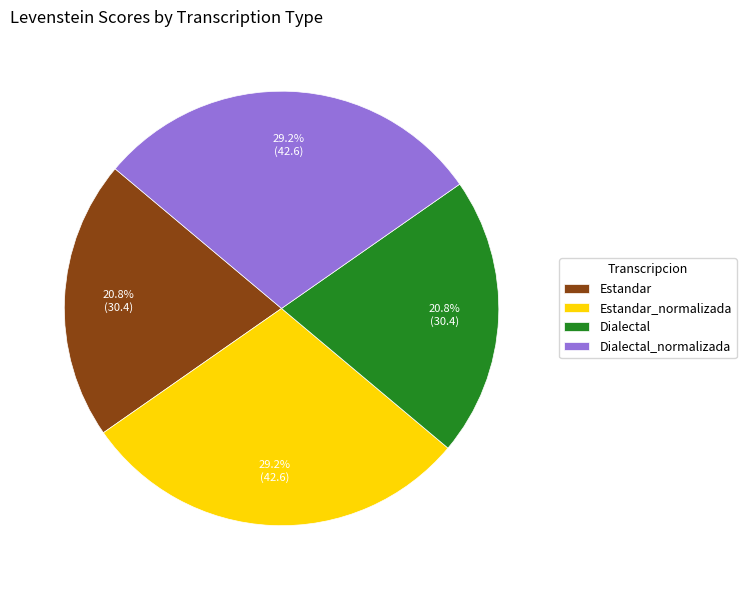

What percentage is the Dialectal slice, to the nearest percent?

21%